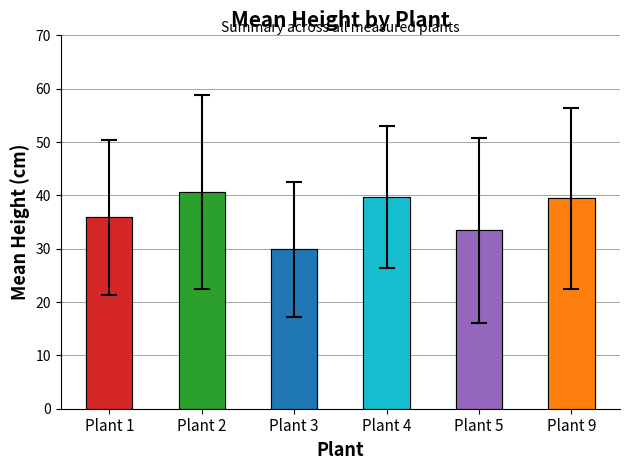

Rank the categories by value from lowest to highest.

Plant 3, Plant 5, Plant 1, Plant 9, Plant 4, Plant 2